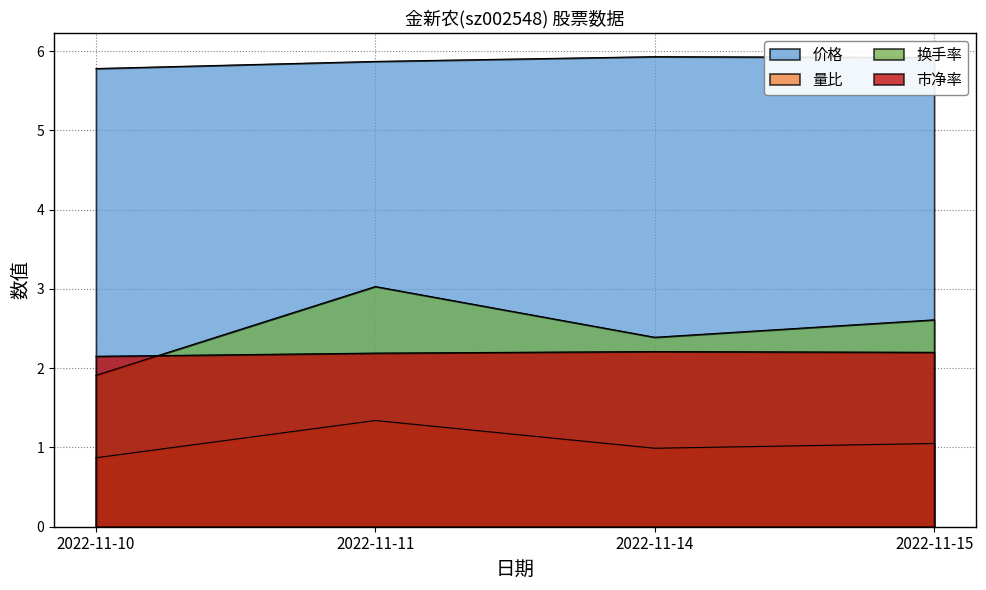

Reading right to left, transcribe all the data shown in this chart.

价格: 5.9	5.9	5.9	5.8
量比: 1.1	1.0	1.3	0.9
换手率: 2.6	2.4	3.0	1.9
市净率: 2.2	2.2	2.2	2.1